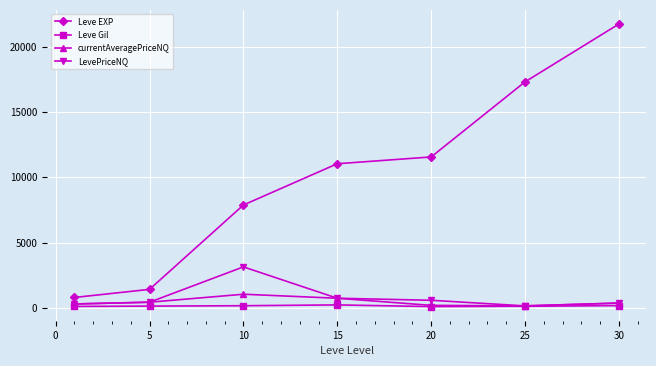

True or false: currentAveragePriceNQ has more than 1 interior local peaks.

False